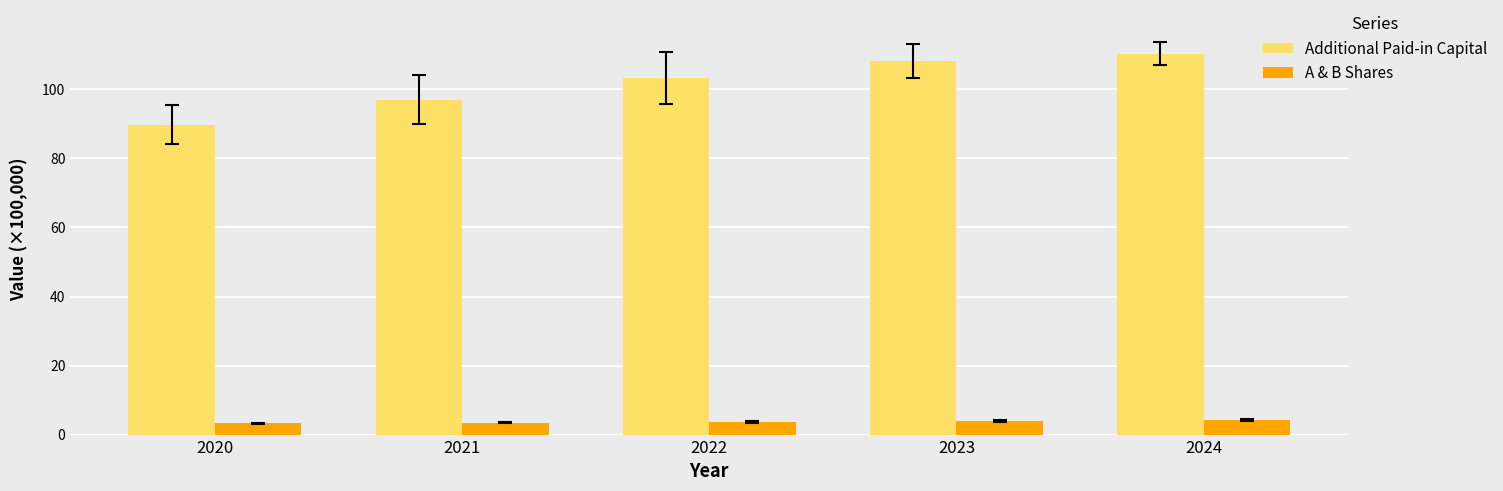

At which category is the sum across all series the highest?

2024